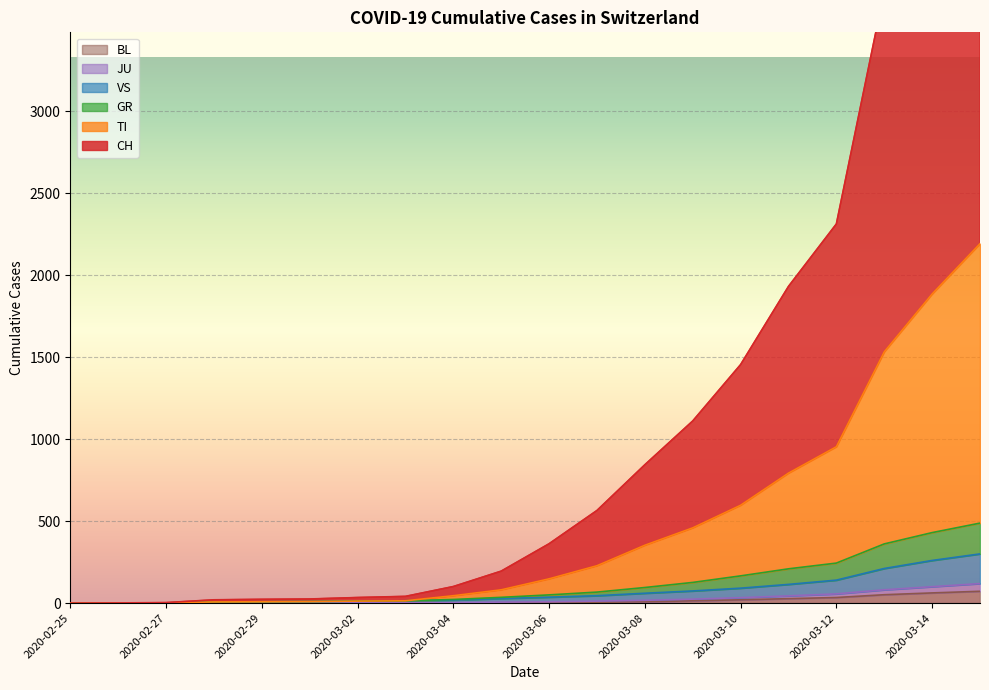

What is the label of the 4th point from the left?

2020-02-28